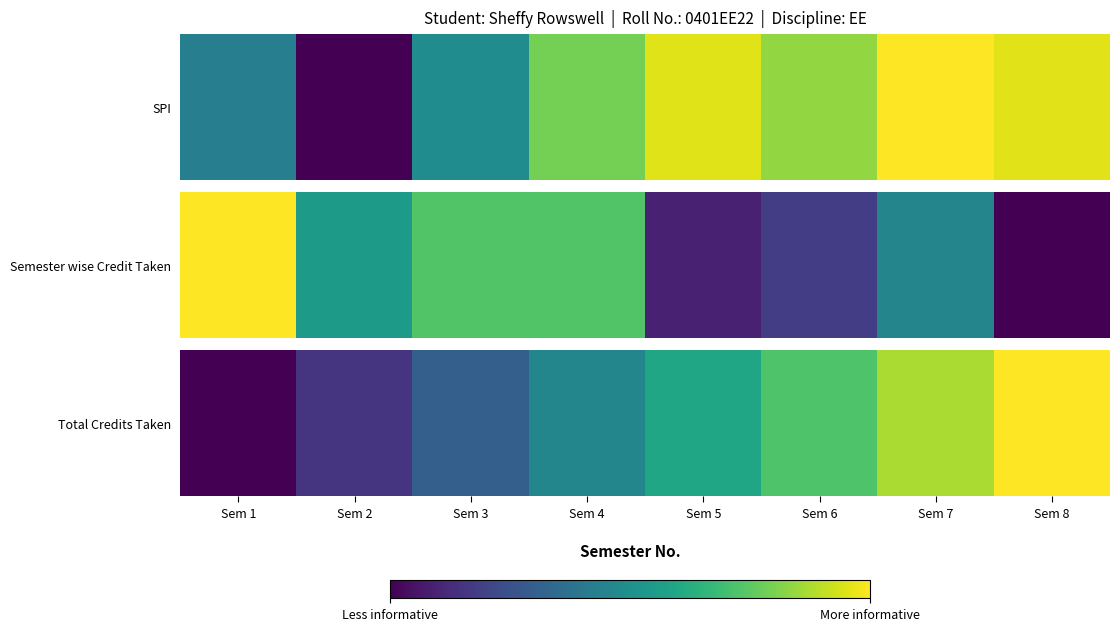

Which has a higher value, Sem 8 or Sem 3?

Sem 8